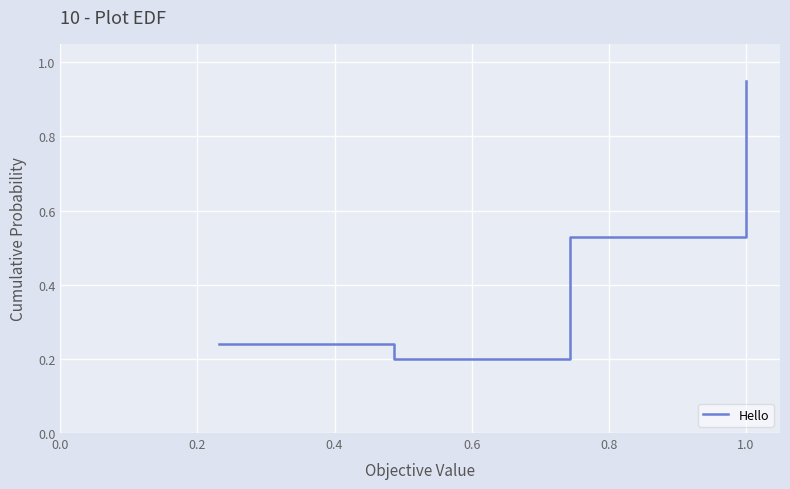

True or false: the data has more than 0 interior local peaks.

False